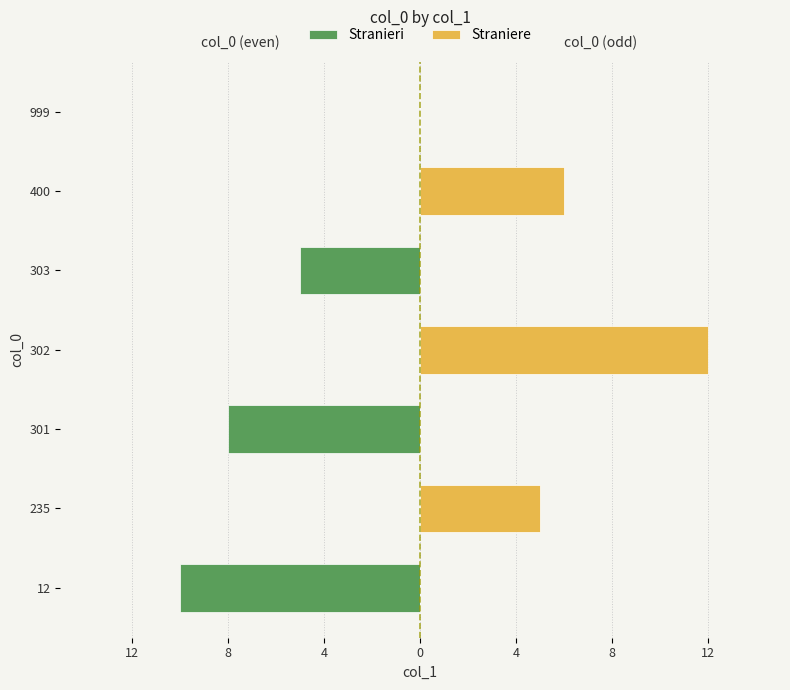

What is the total value across all series at 12?

-10